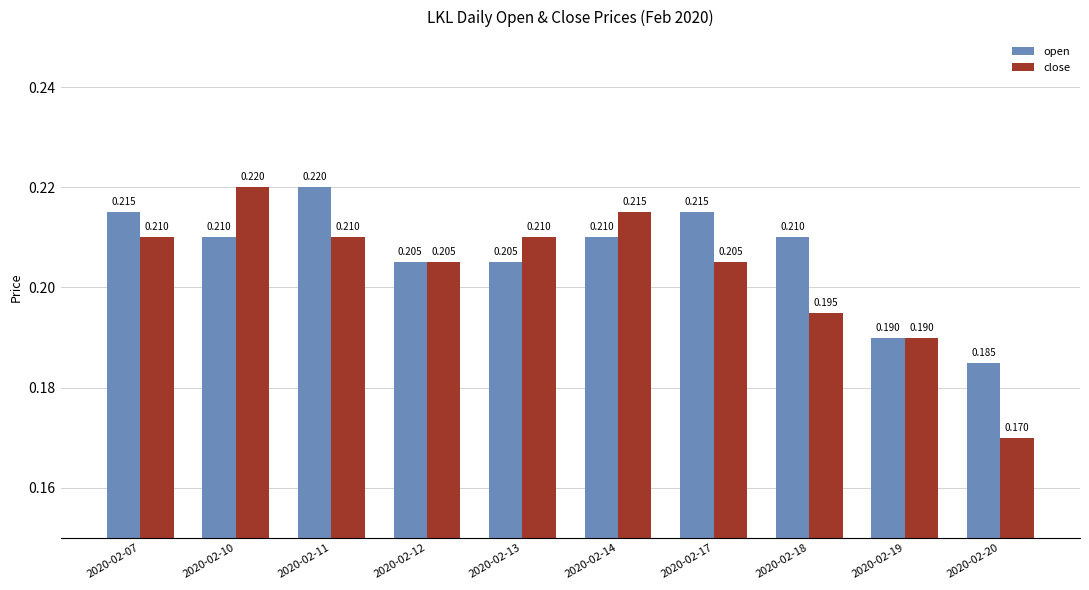

List the series in order of their overall mean, highest first.

open, close